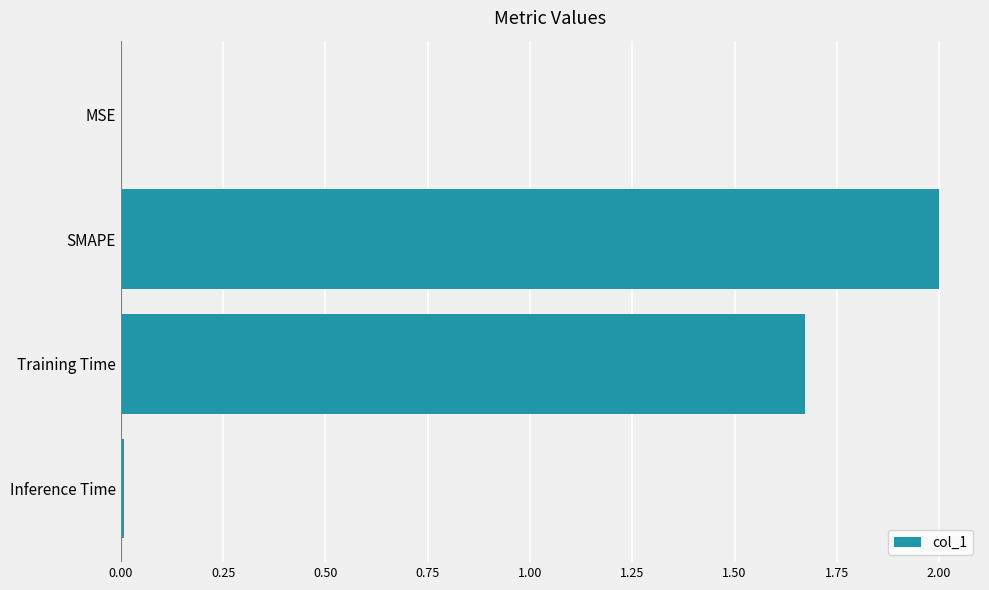

What is the sum of all values?

3.7